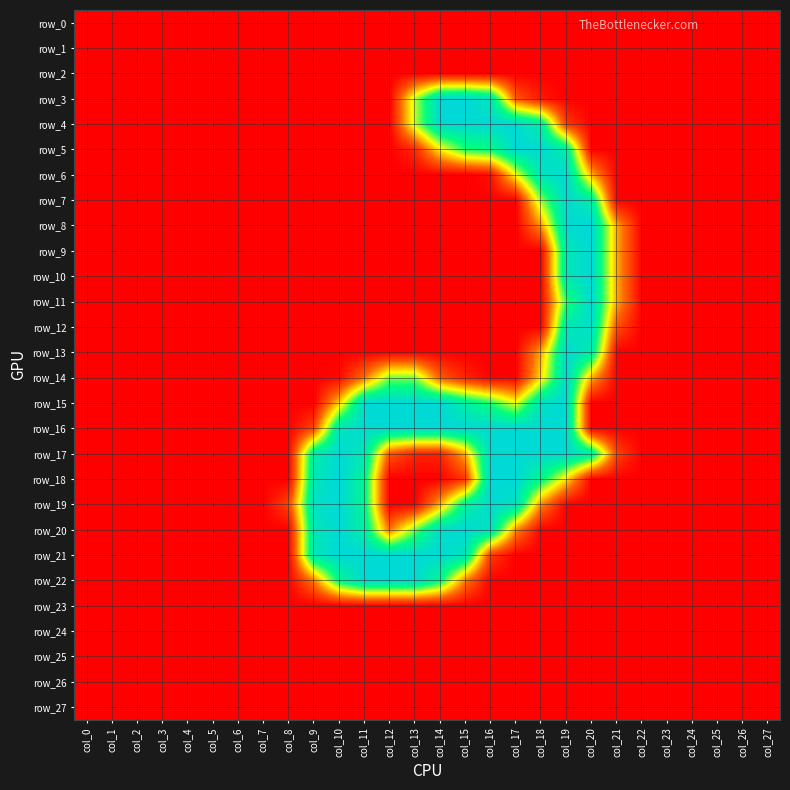

The row_25 series shows 0 at col_20. True or false?

True